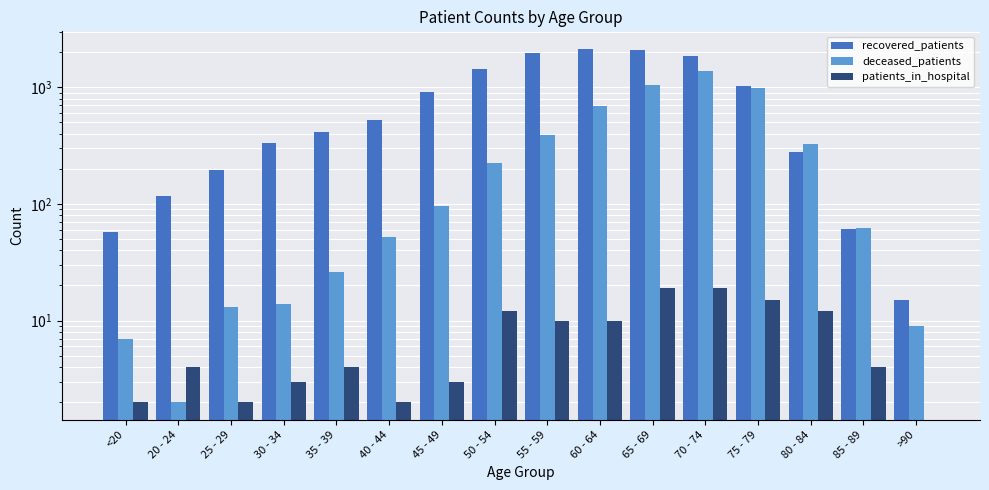

What is the spread (max minus min) of values at 85 - 89?

58